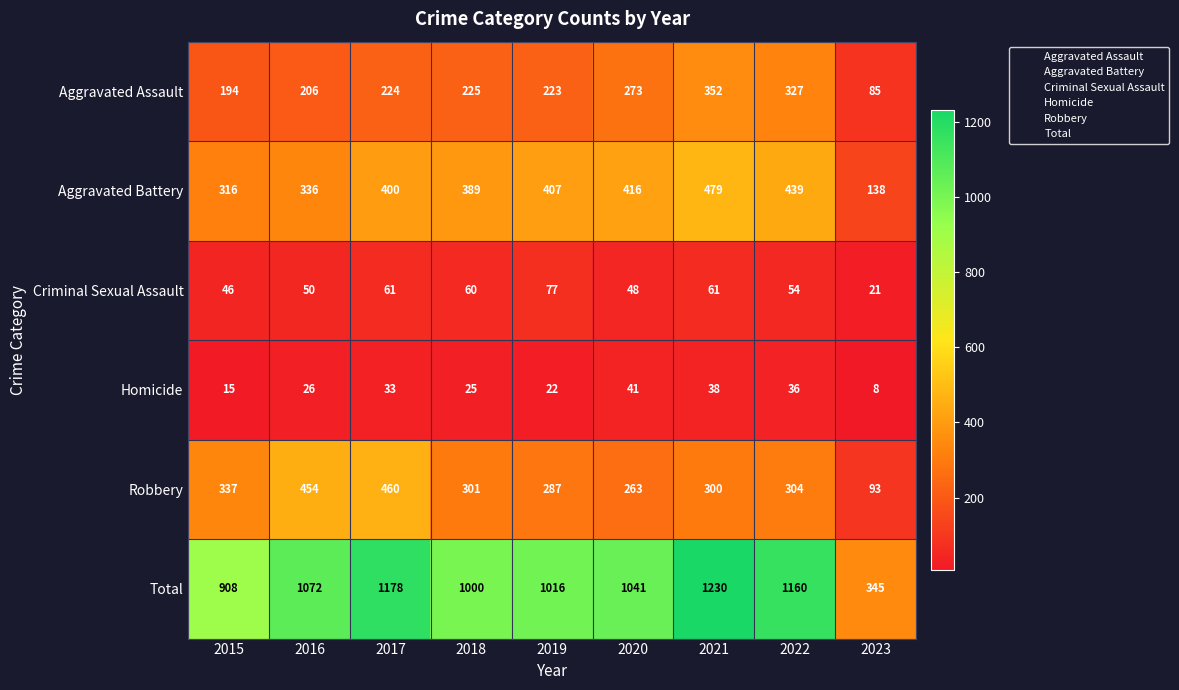

At which category is the sum across all series the highest?

2021